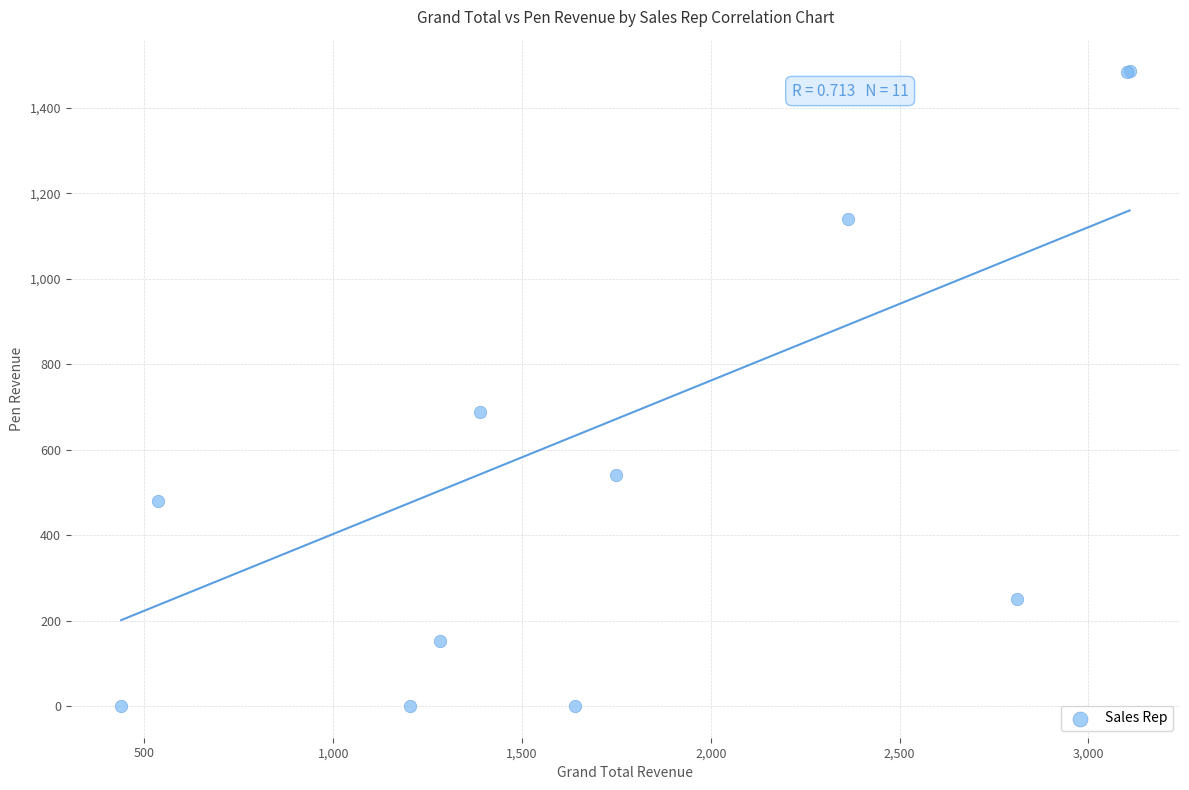

What Y value in the scatter plot is closest to 742?

687.0